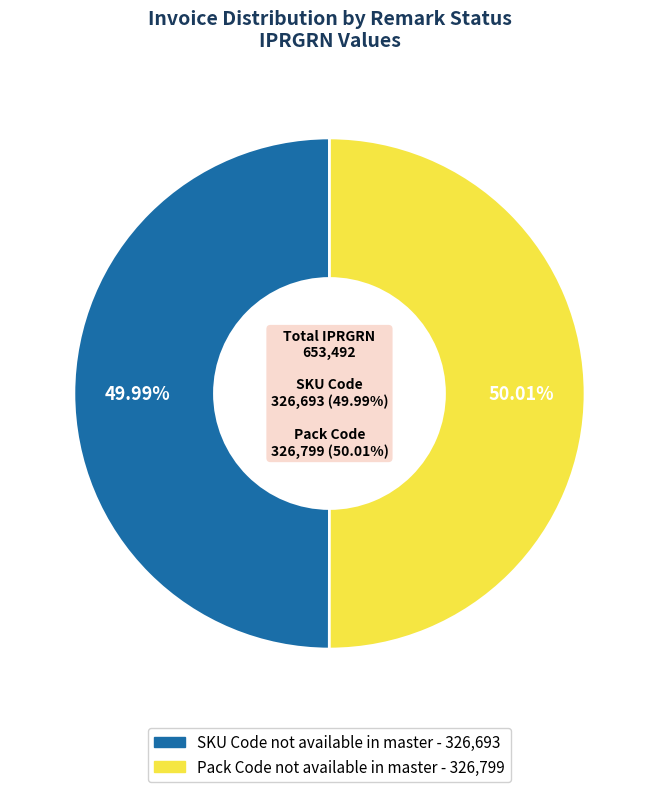

Combined, do SKU Code not available in master and Pack Code not available in master account for over 50%?

Yes